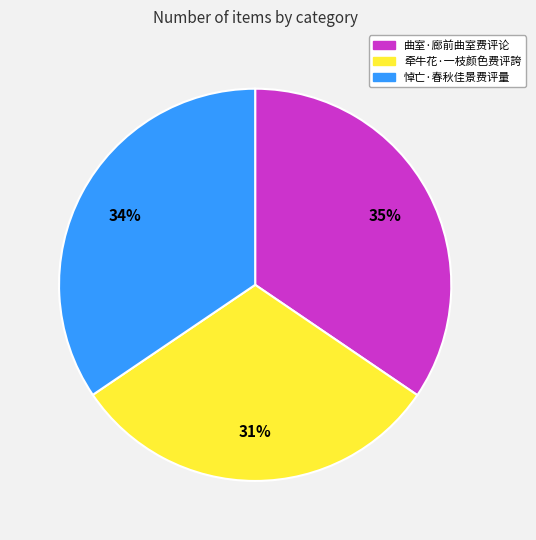

How many slices are in this pie chart?

3